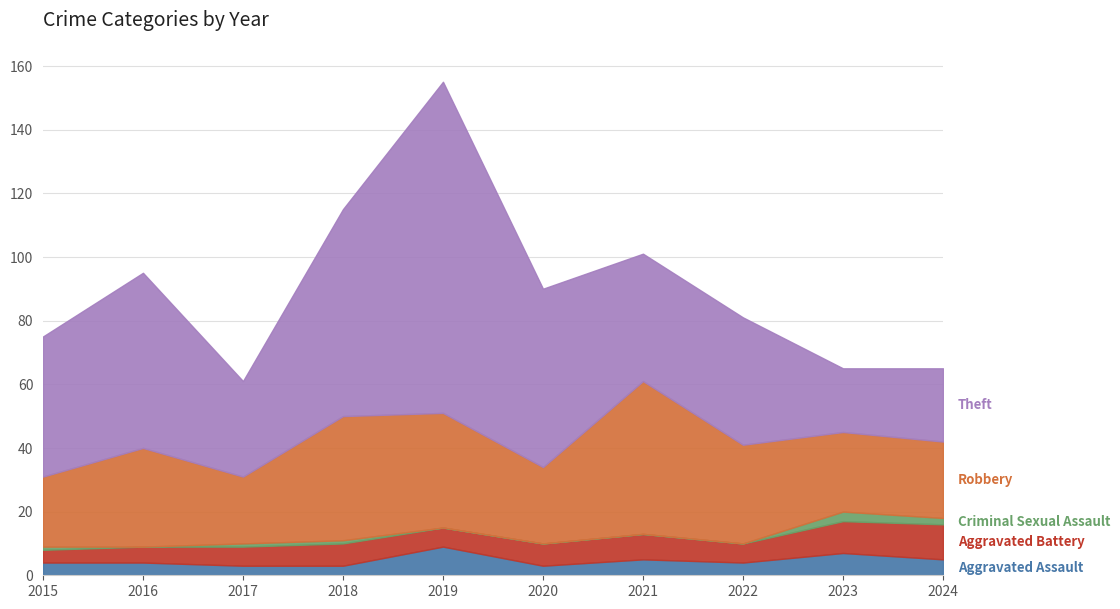

How many Criminal Sexual Assault values are between 0 and 1?

8